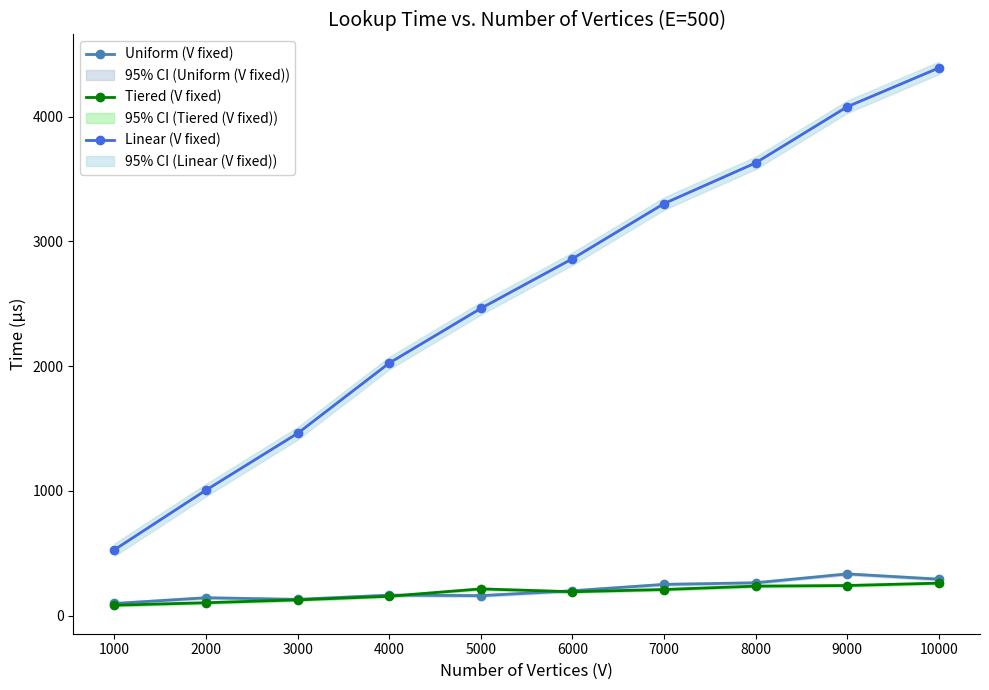

Reading left to right, transcribe all the data shown in this chart.

Uniform (V fixed): 1000=98	2000=144	3000=131	4000=165	5000=161	6000=200	7000=251	8000=264	9000=335	10000=293
Tiered (V fixed): 1000=84	2000=104	3000=127	4000=156	5000=215	6000=192	7000=210	8000=237	9000=242	10000=261
Linear (V fixed): 1000=529	2000=1007	3000=1462	4000=2025	5000=2463	6000=2861	7000=3303	8000=3629	9000=4079	10000=4390